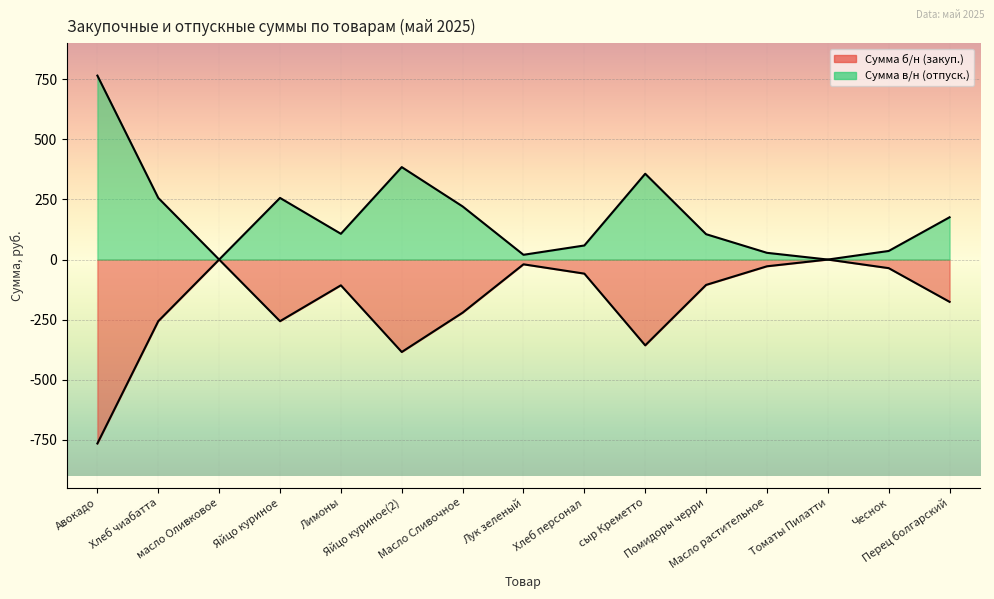

At which label does Сумма в/н (отпуск.) first exceed 107?

Авокадо